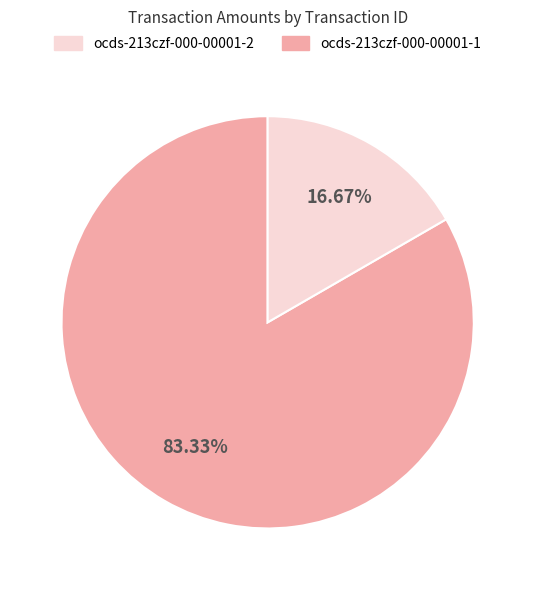

How many slices are in this pie chart?

2